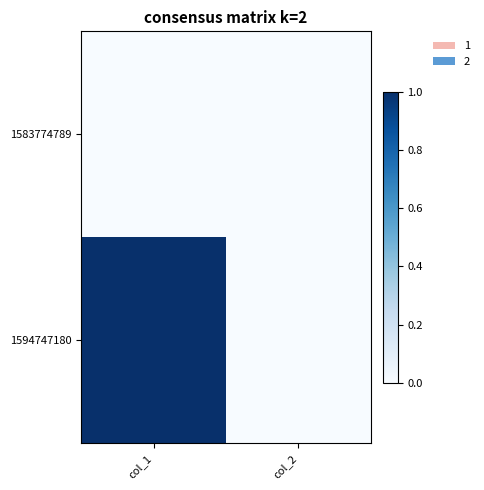

Reading left to right, extract all data points from this chart.

1583774789: col_1=0	col_2=0
1594747180: col_1=1	col_2=0